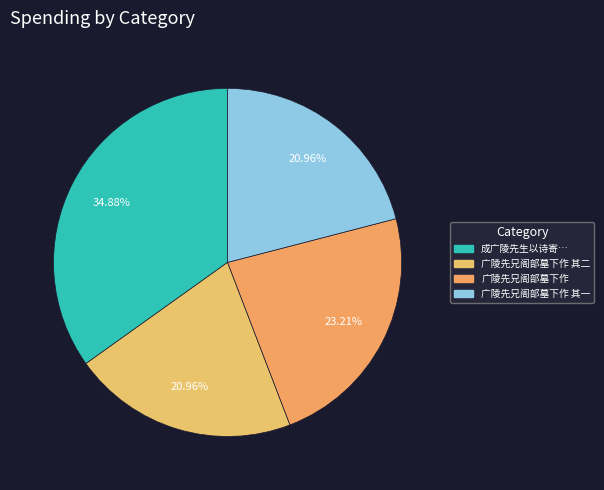

What is the ratio of the value at 广陵先兄阁部墓下作 其二 to the value at 广陵先兄阁部墓下作 其一?

1.0